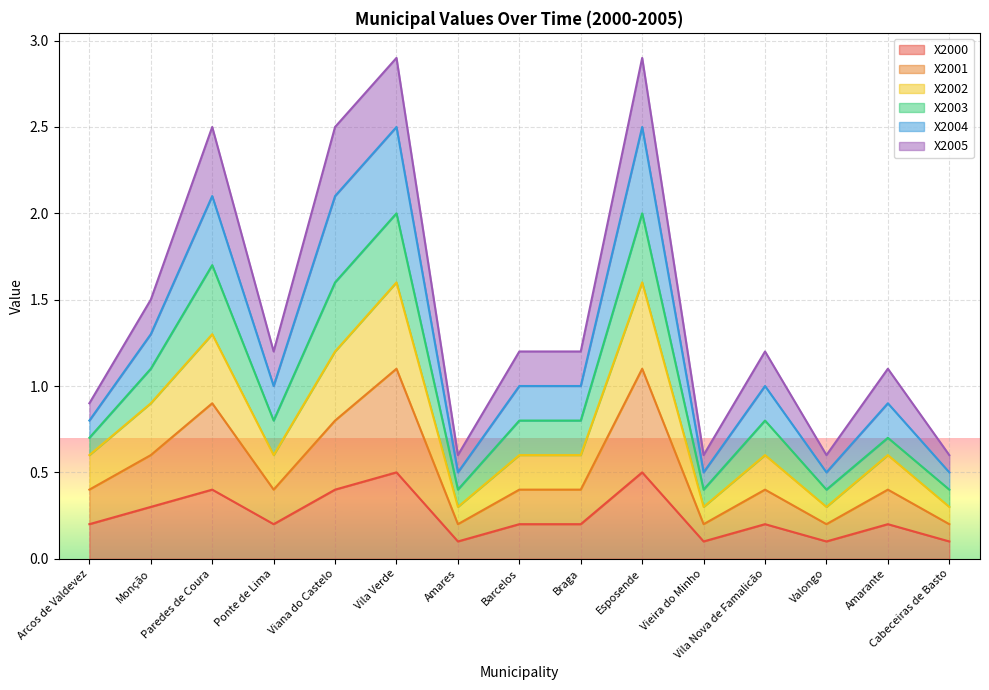

At which category does the chart reach its peak across all series?

Vila Verde